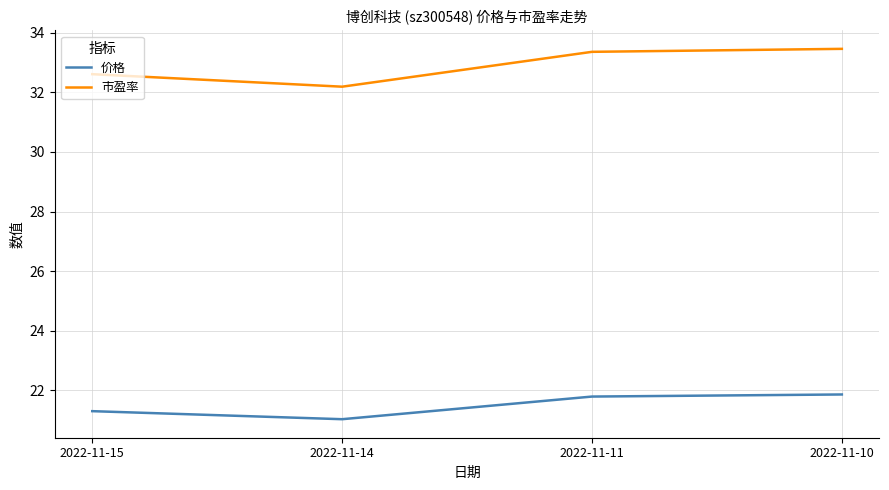

How many lines are shown in the chart?

2